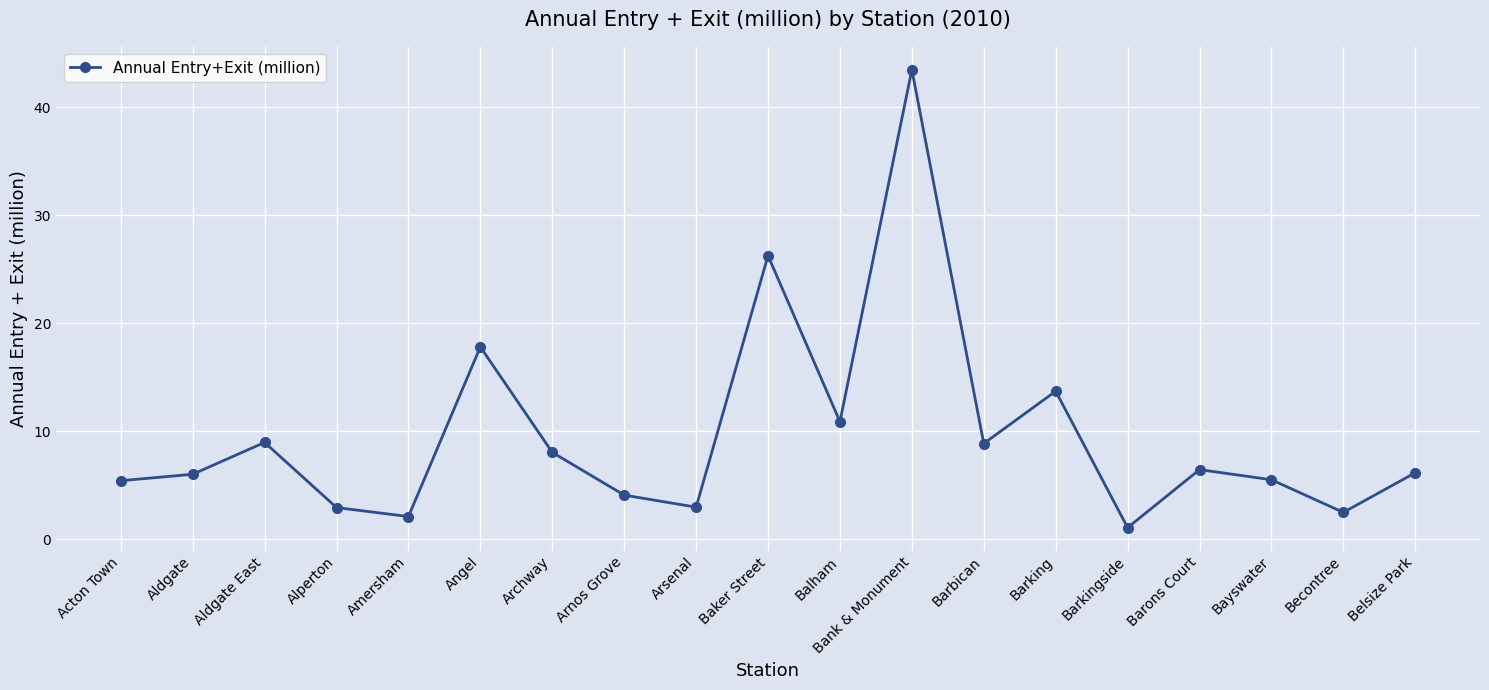

How many categories are shown in the chart?

19